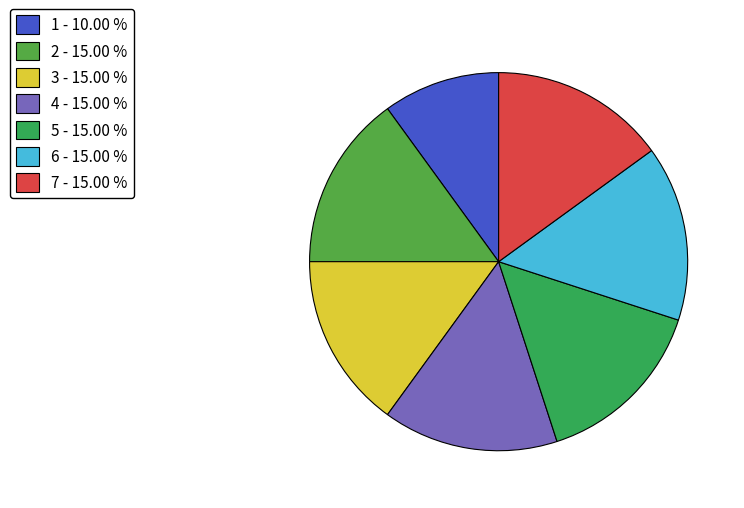

Is 6 the majority of the pie?

No